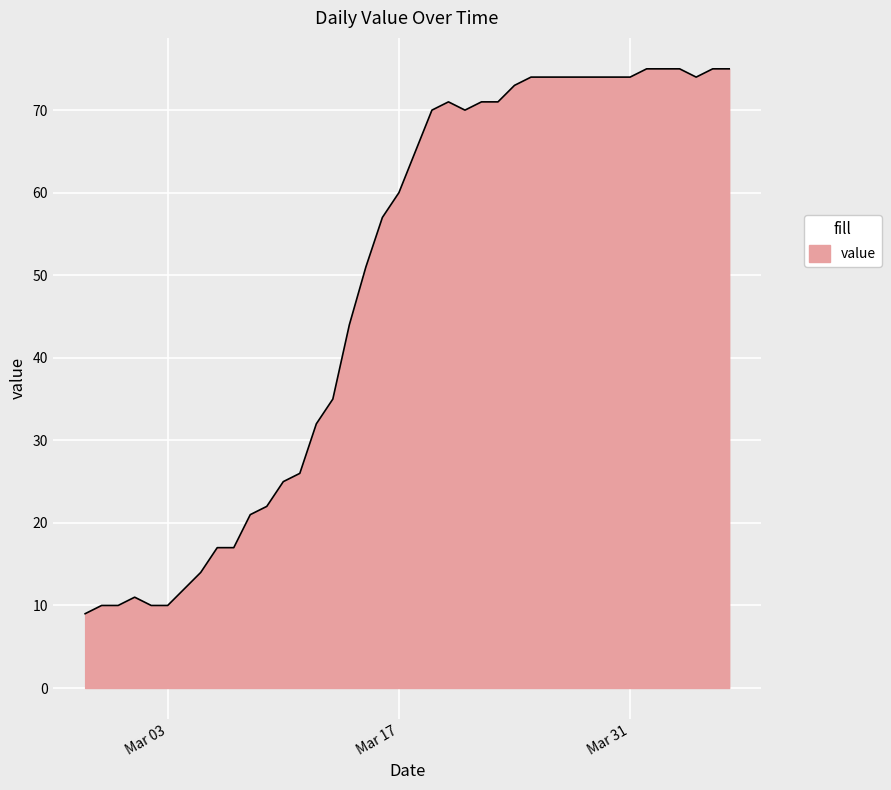

What is the maximum value shown in the chart?

75